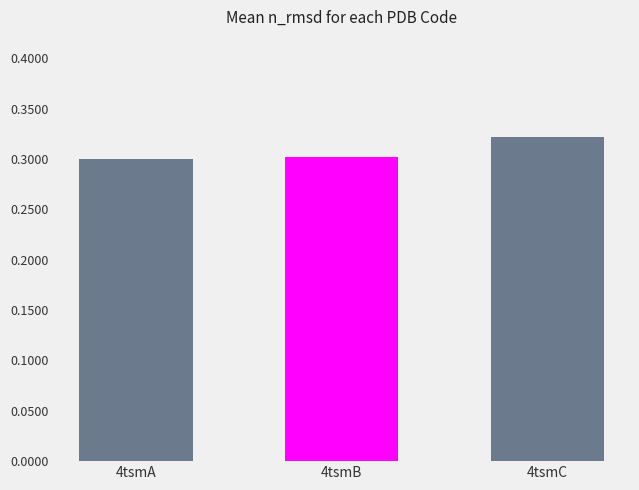

Which has a higher value, 4tsmB or 4tsmC?

4tsmC